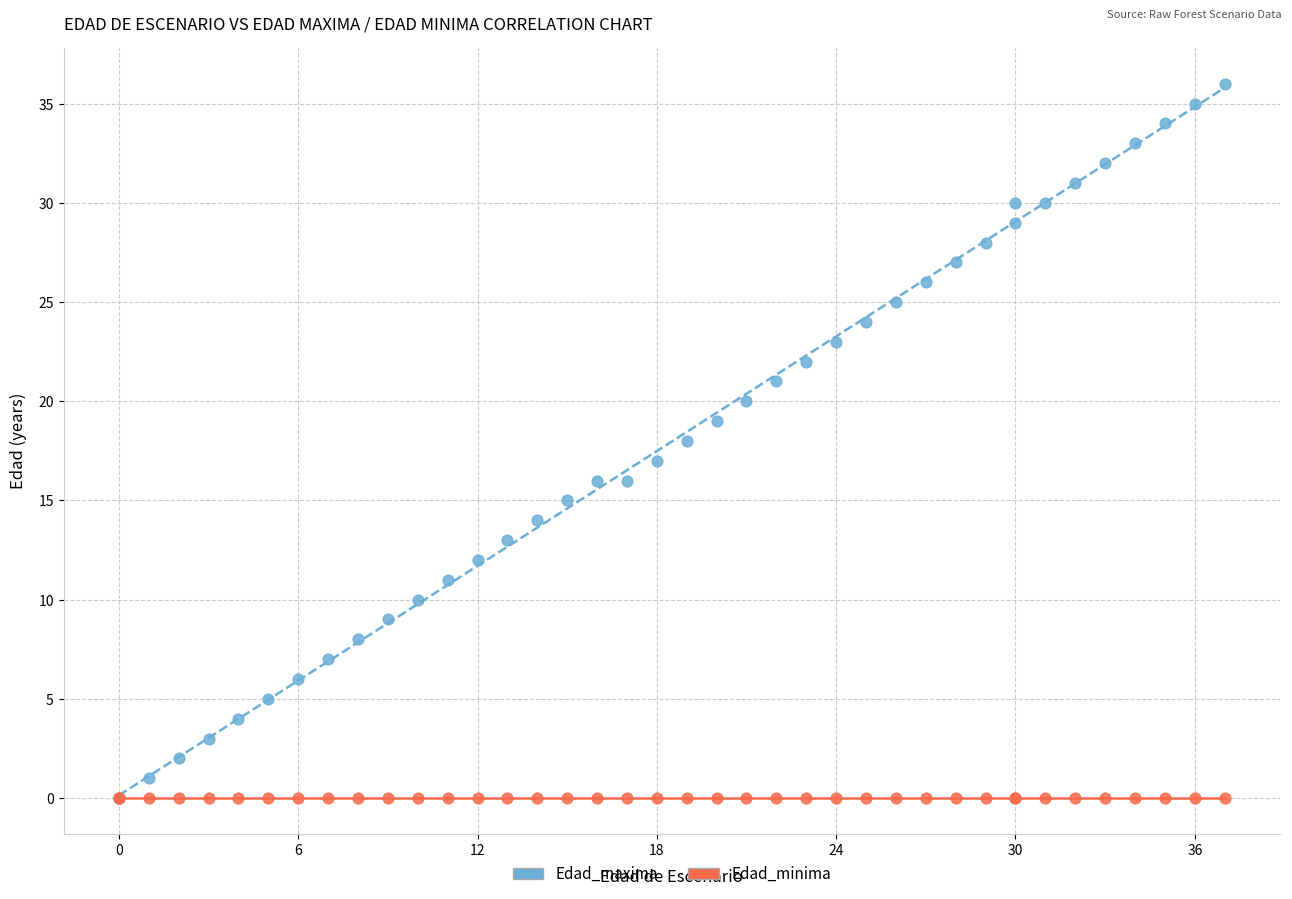

Which series reaches the maximum Y coordinate?

Edad_maxima